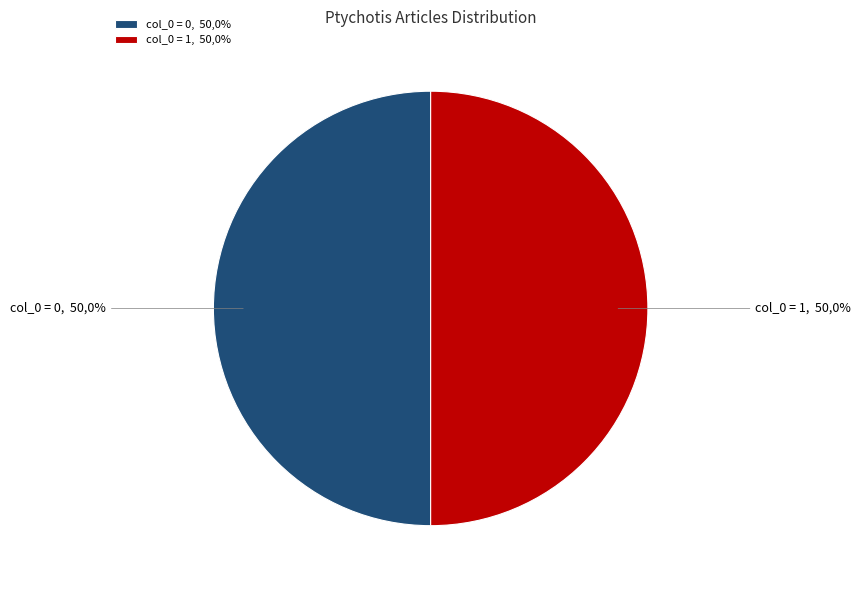

Which category has the biggest portion of the pie?

Ptychotis saxifraga (col_0=1)